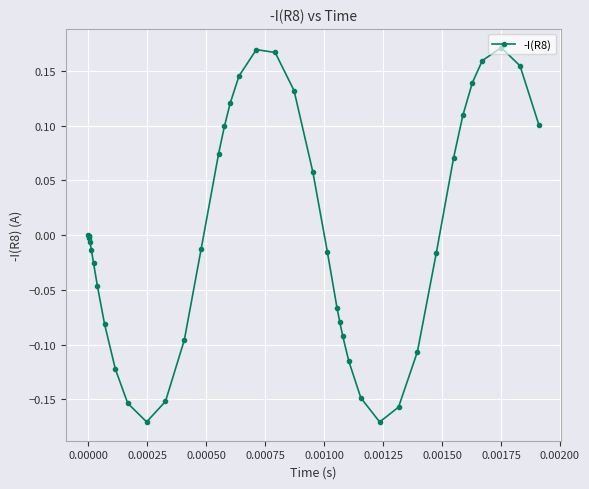

What is the difference between the second highest and minimum values?

0.3